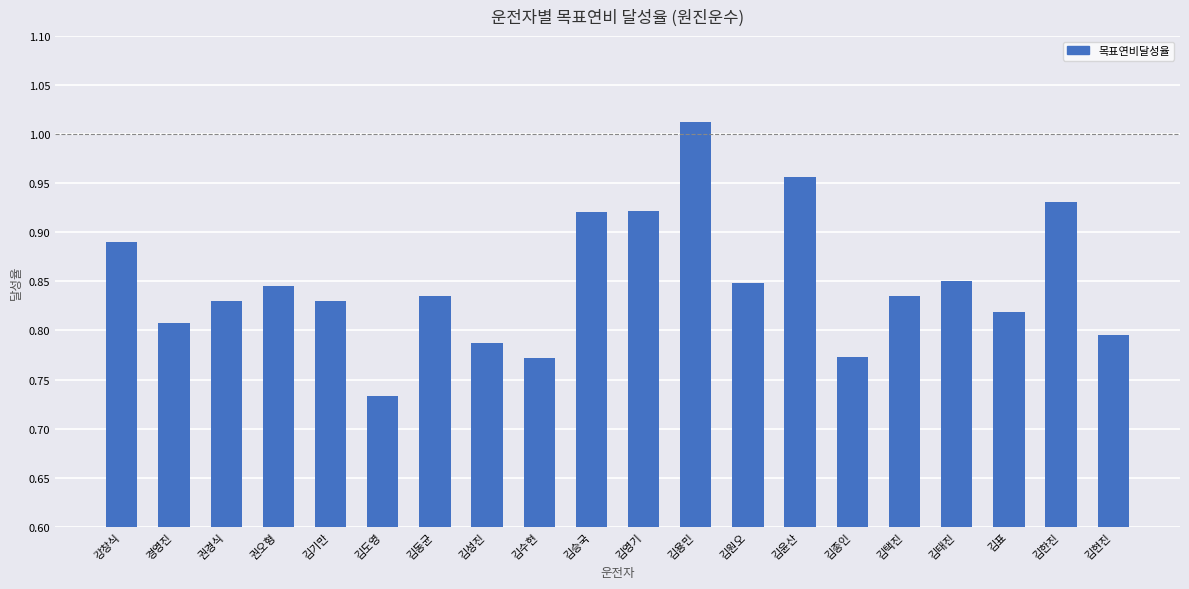

What position from the left is 김표?

18